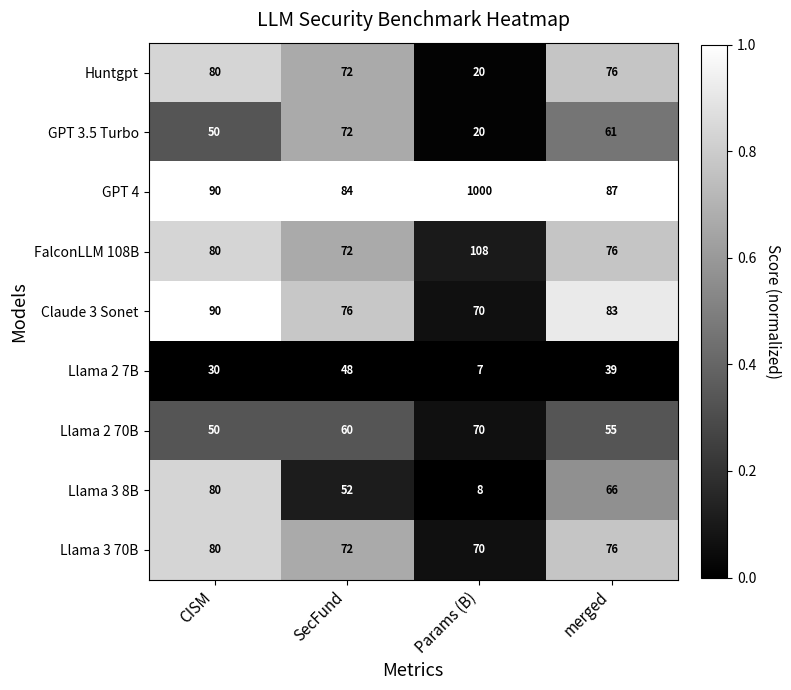

What is the sum of all Claude 3 Sonet values?

319